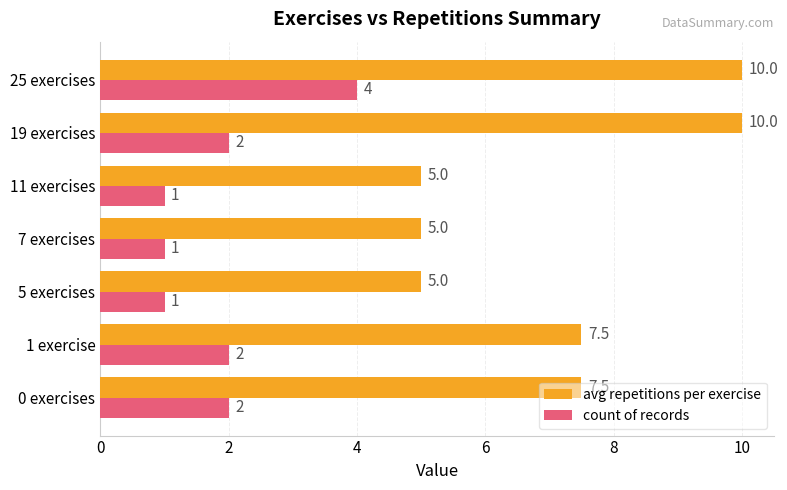

How many data points in avg repetitions per exercise are less than 7?

3